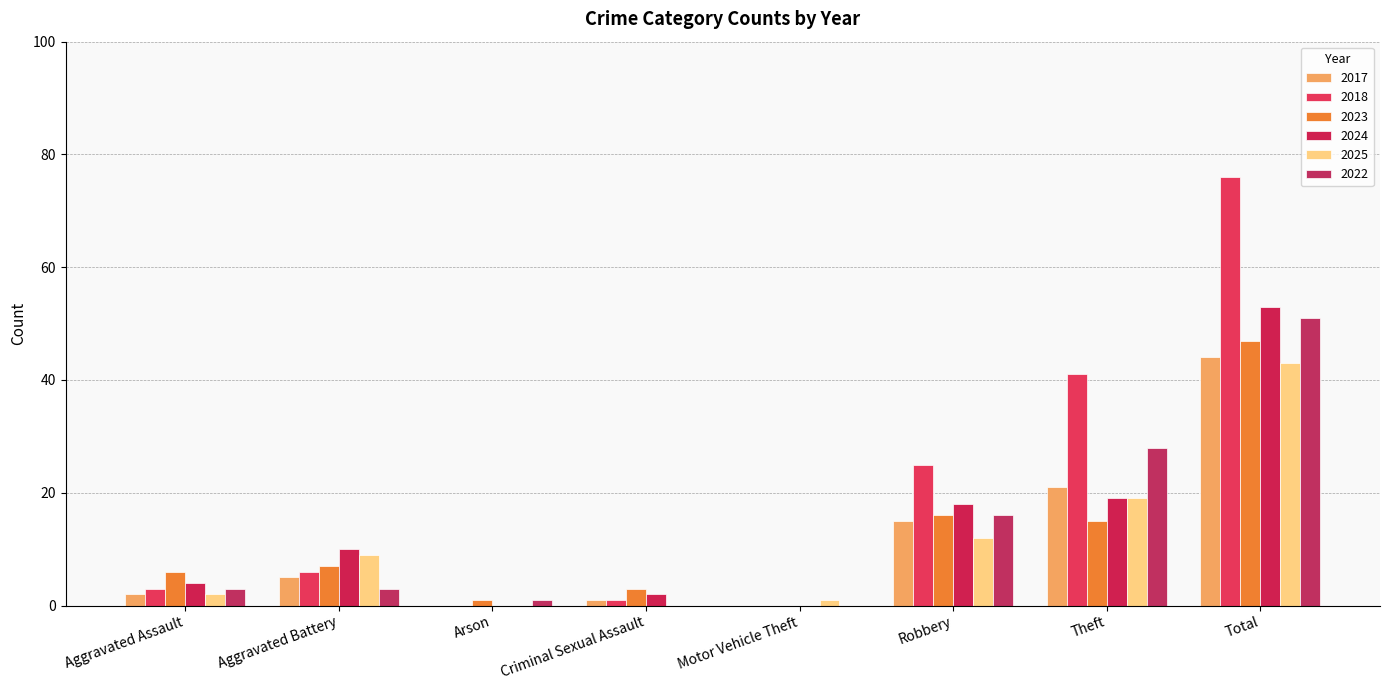

Which series changed the most between Criminal Sexual Assault and Motor Vehicle Theft?

2023